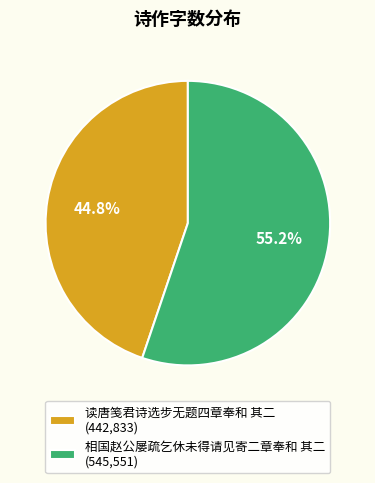

True or false: 读唐笺君诗选步无题四章奉和 其二 accounts for 45% of the total.

True